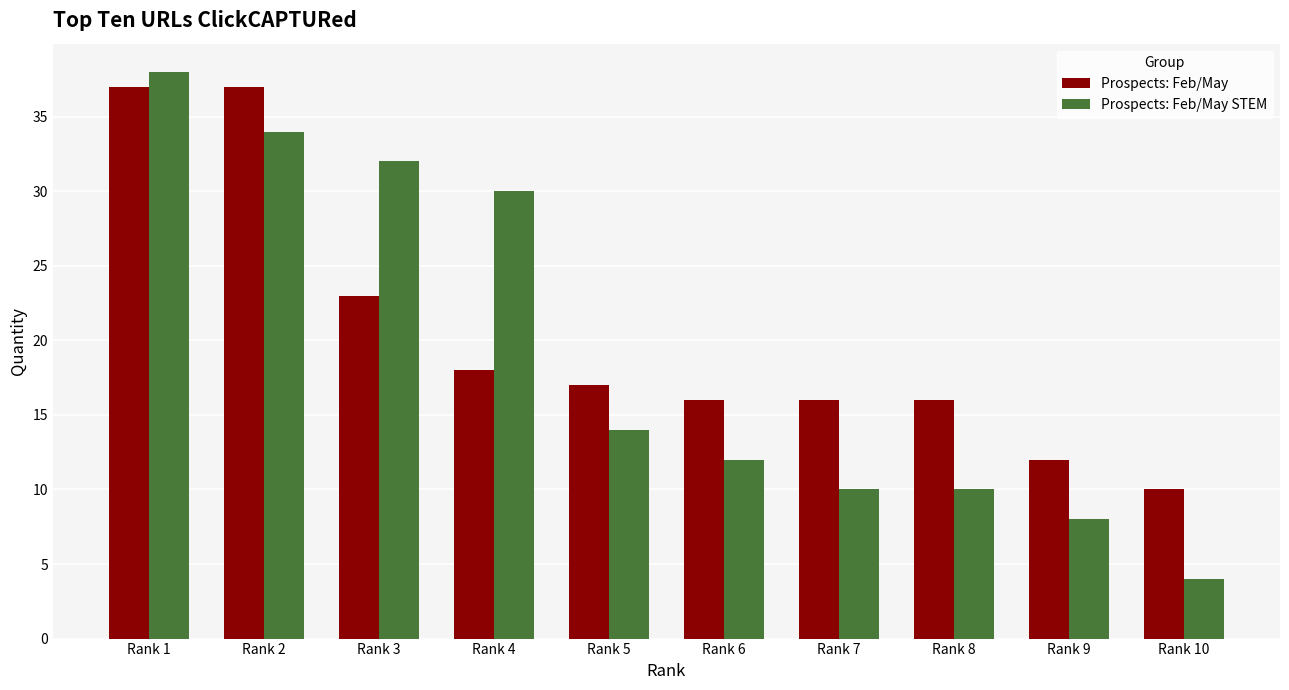

How many bars are there in total?

20